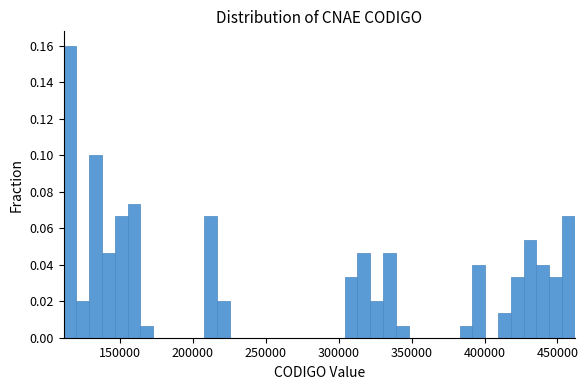

Around what value on the x-axis is the tallest bar? Give the approximate position of its centre, as read against the axis.

115000